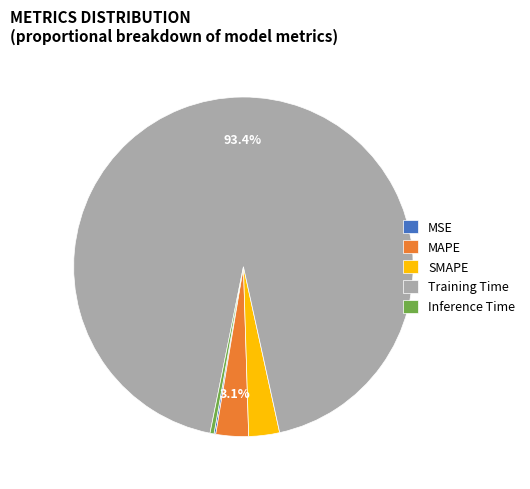

Does any single category account for the majority?

Yes